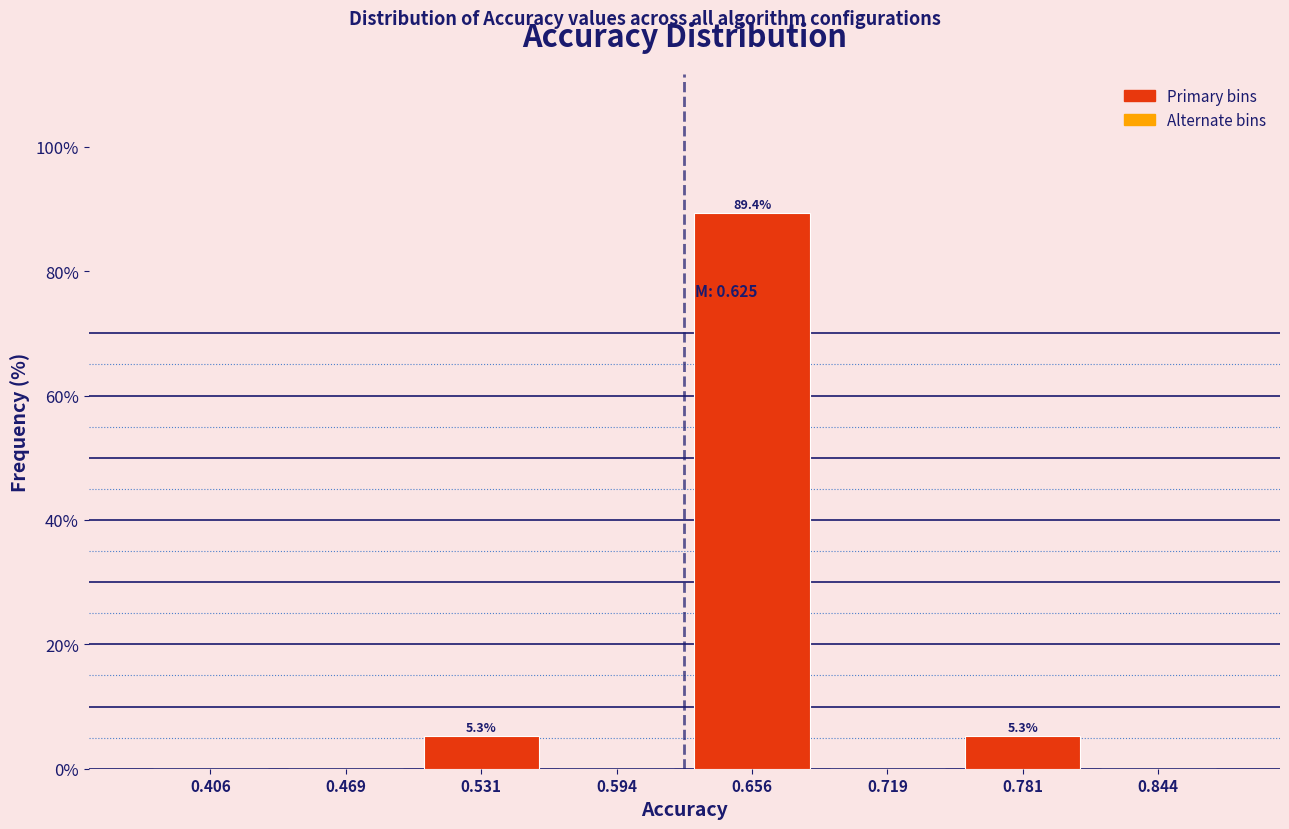

Over which range of the x-axis is the bar tallest?

0.63 to 0.69